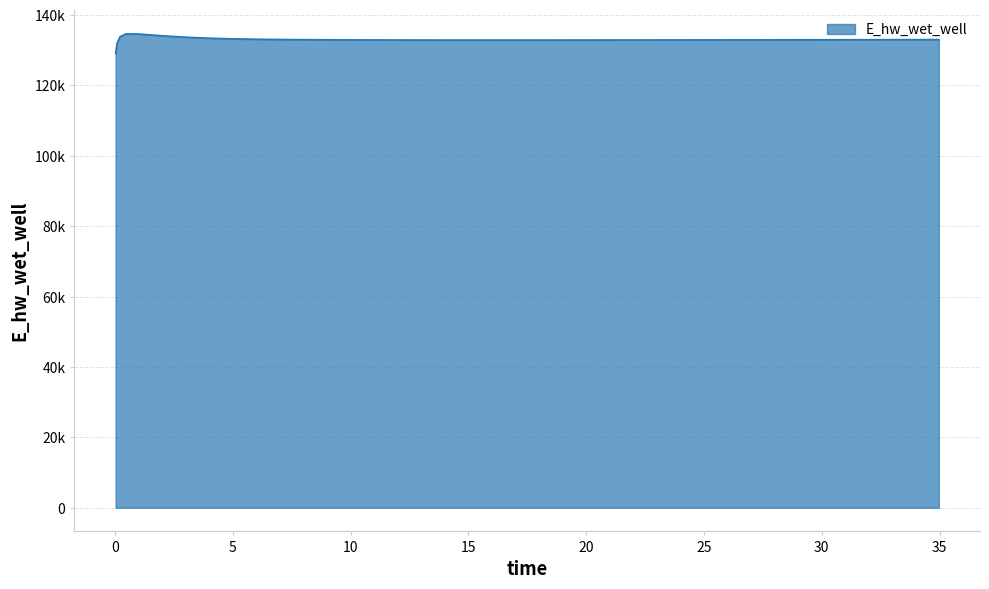

What is the minimum value shown in the chart?

129075.6